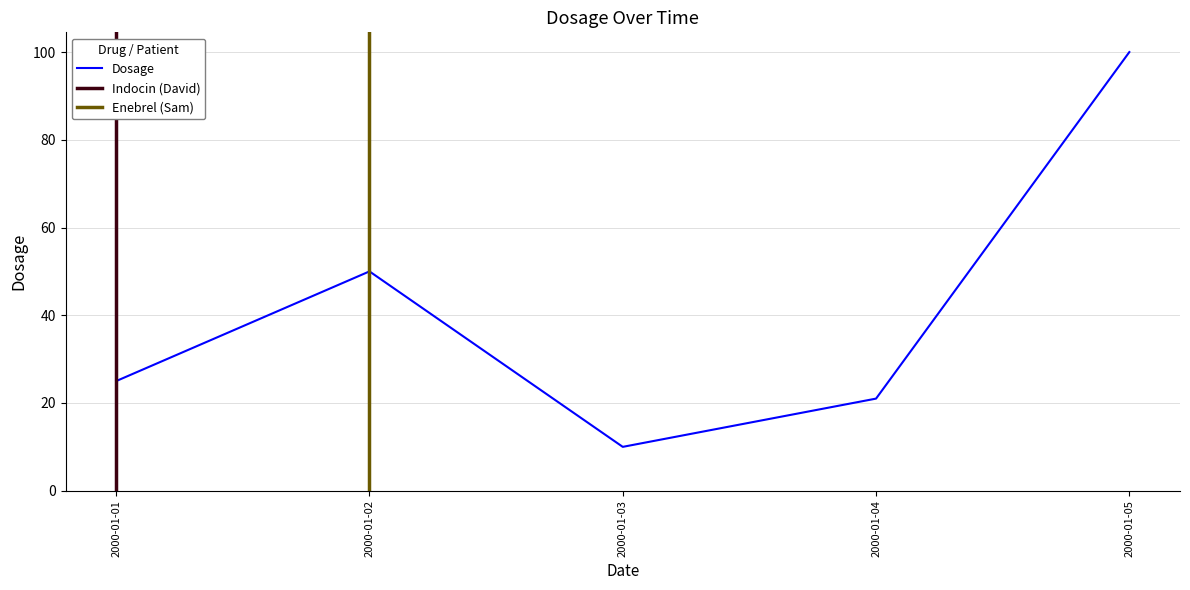

Is it true that the value at 2000-01-05 is 172?

False